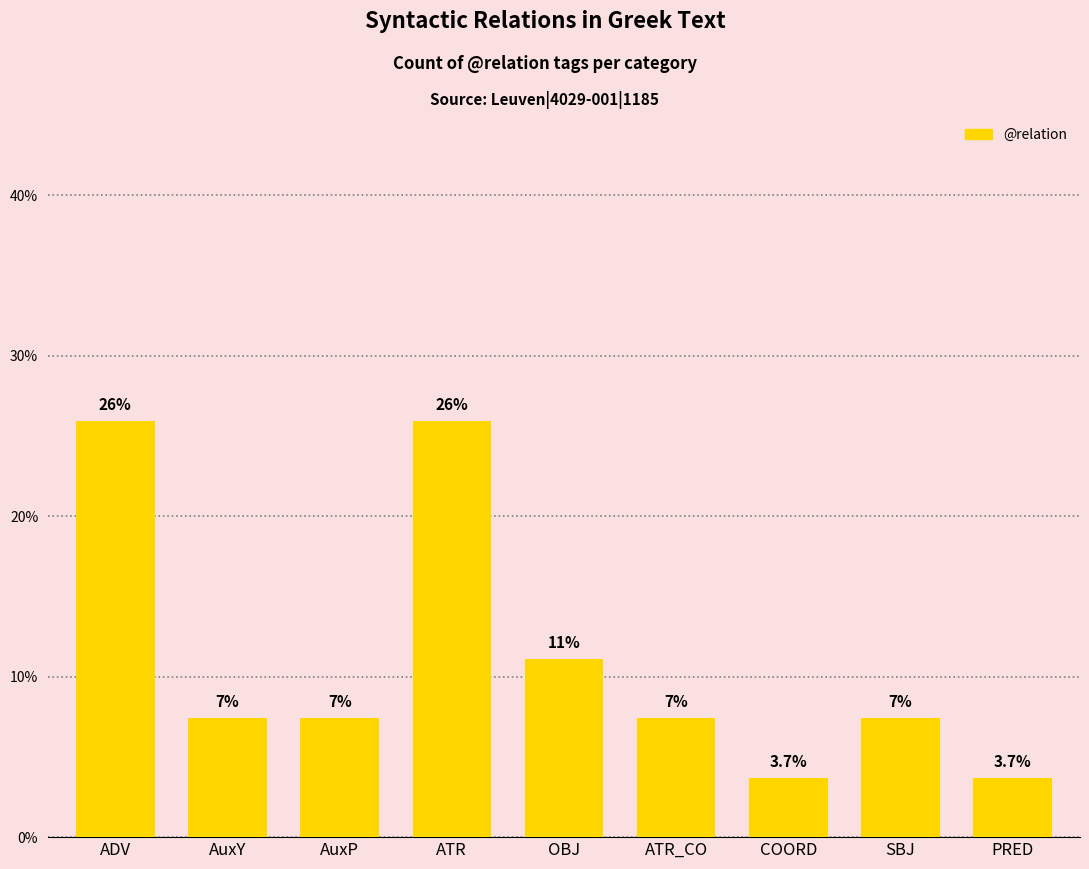

Which category has the lowest value across all series?

COORD